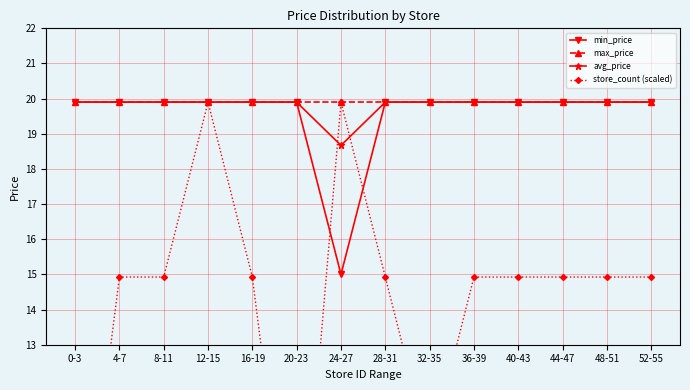

True or false: avg_price and min_price cross at least once.

False